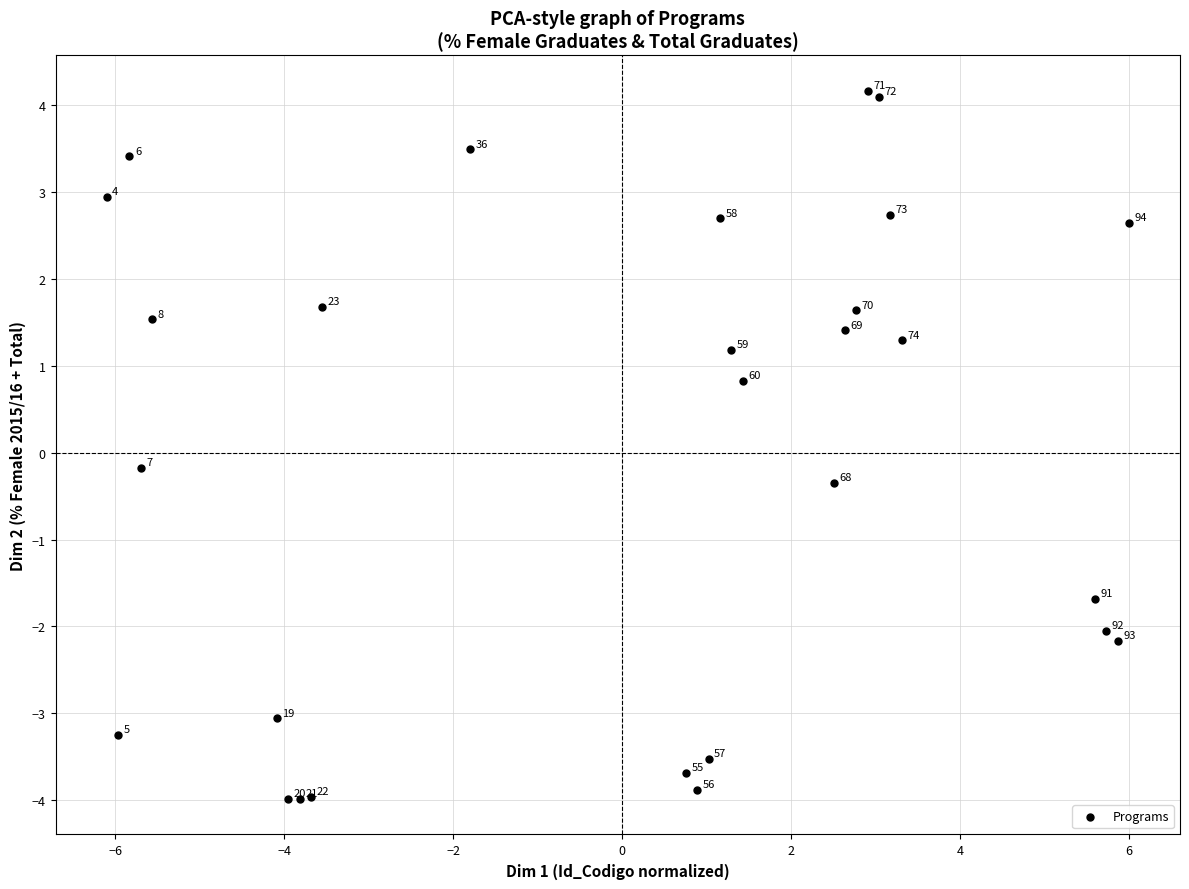

What is the range of X values (max minus min)?

12.1